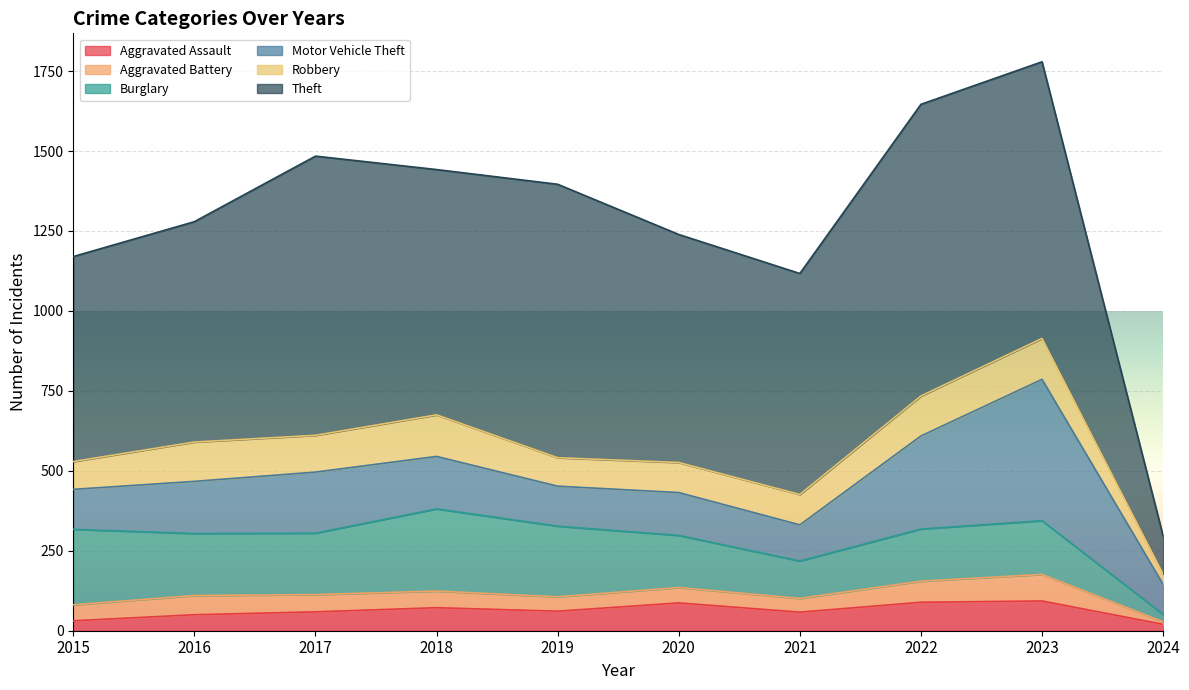

Reading left to right, transcribe all the data shown in this chart.

Aggravated Assault: 2015=31	2016=50	2017=59	2018=72	2019=61	2020=87	2021=58	2022=89	2023=93	2024=20
Aggravated Battery: 2015=50	2016=60	2017=54	2018=52	2019=45	2020=48	2021=43	2022=66	2023=83	2024=8
Burglary: 2015=236	2016=194	2017=192	2018=257	2019=221	2020=163	2021=117	2022=163	2023=168	2024=23
Motor Vehicle Theft: 2015=125	2016=163	2017=191	2018=164	2019=125	2020=134	2021=113	2022=291	2023=442	2024=94
Robbery: 2015=87	2016=123	2017=115	2018=130	2019=89	2020=94	2021=95	2022=125	2023=128	2024=32
Theft: 2015=641	2016=689	2017=873	2018=767	2019=855	2020=713	2021=691	2022=912	2023=865	2024=119